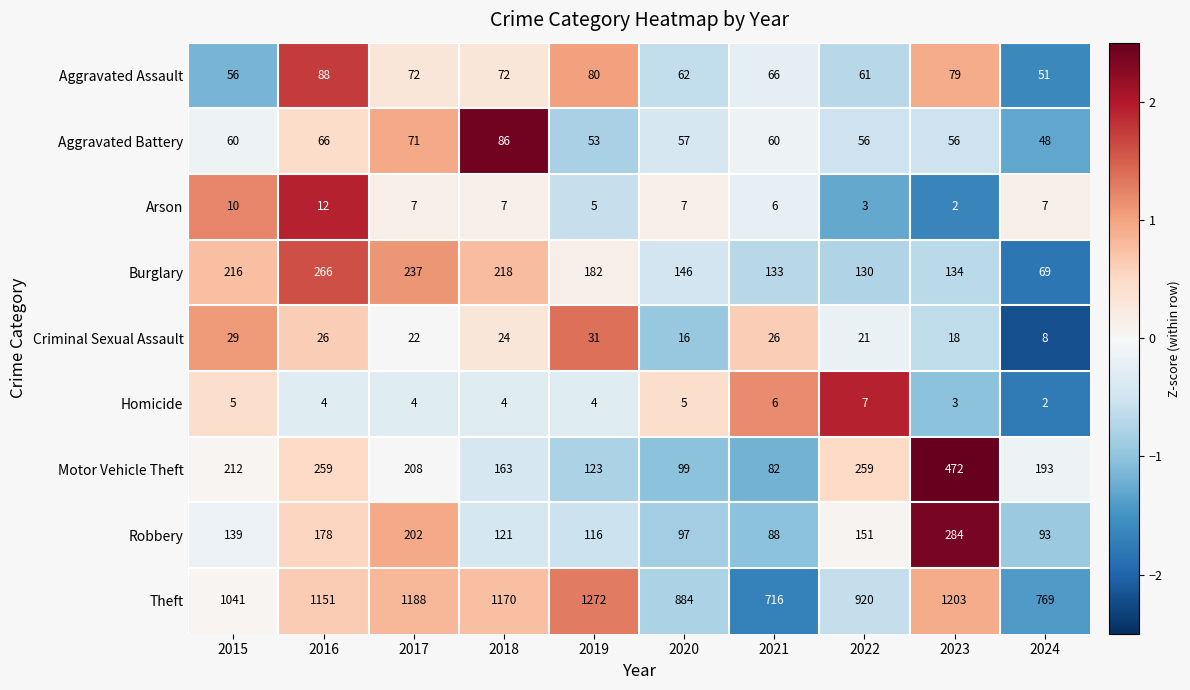

Rank the series by their maximum value, from lowest to highest.

Homicide, Arson, Criminal Sexual Assault, Aggravated Battery, Aggravated Assault, Burglary, Robbery, Motor Vehicle Theft, Theft